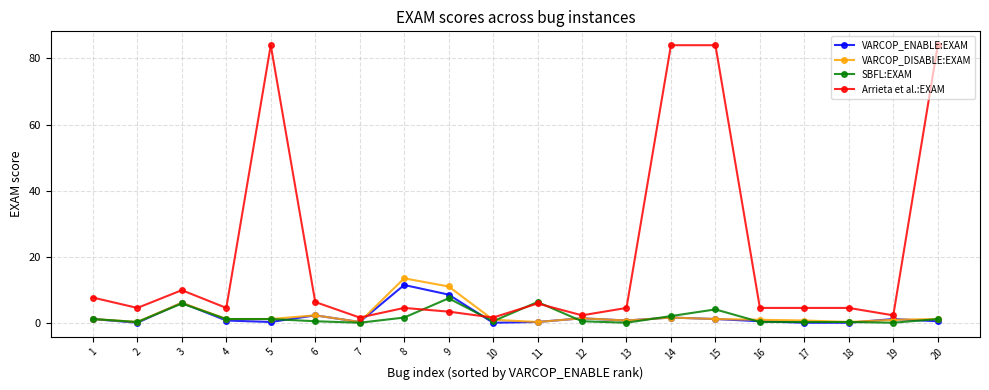

What are all the series names shown in the legend?

VARCOP_ENABLE:EXAM, VARCOP_DISABLE:EXAM, SBFL:EXAM, Arrieta et al.:EXAM